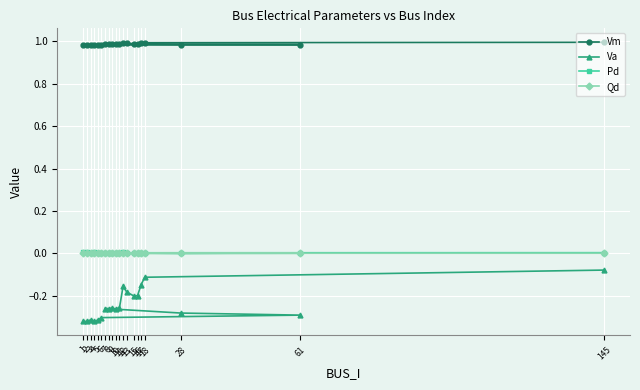

True or false: Qd and Vm cross at least once.

False